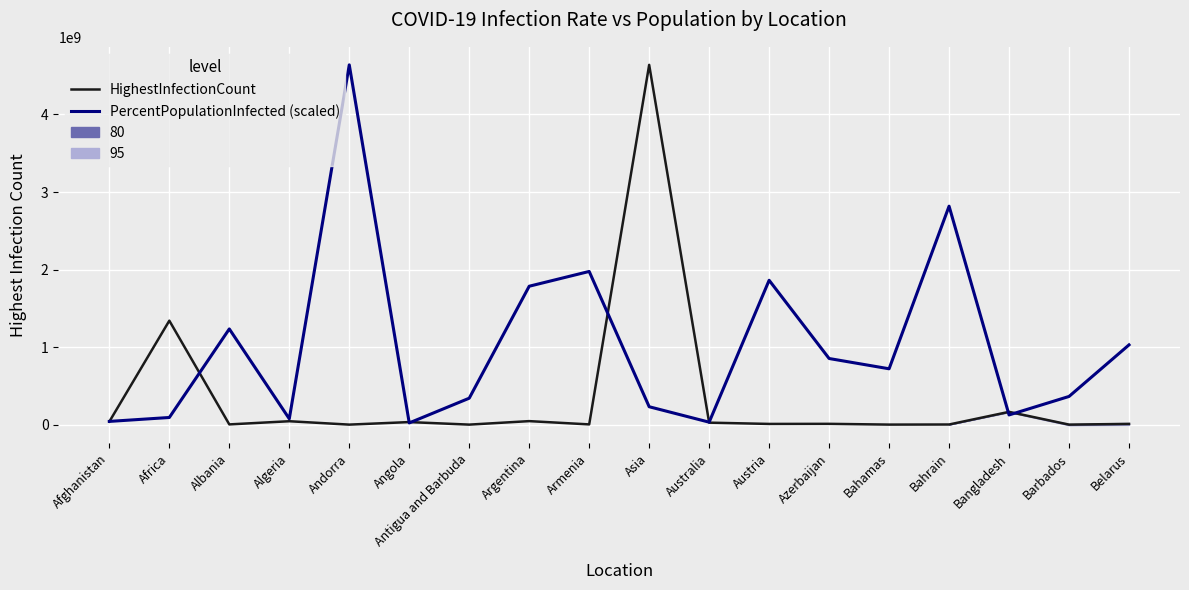

At which category is the sum across all series the highest?

Asia